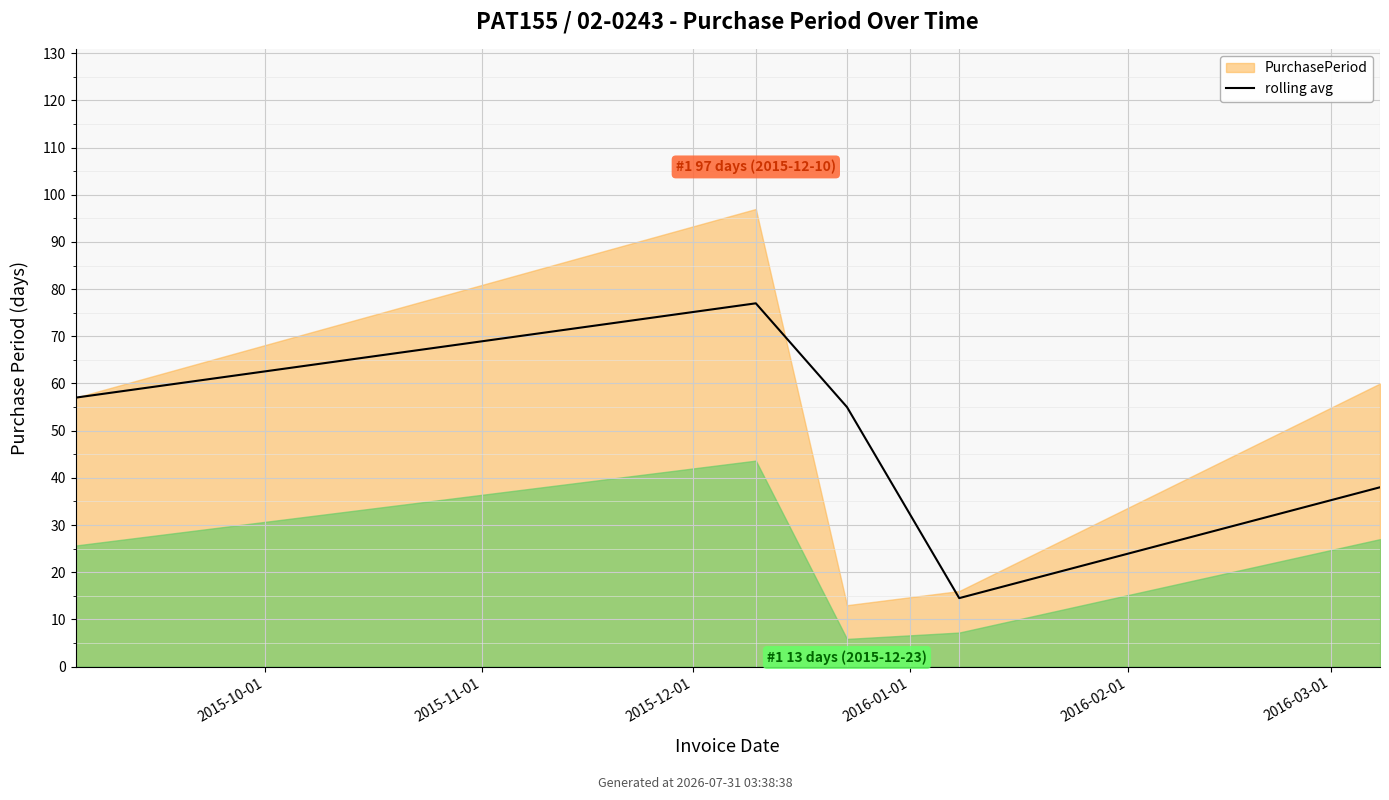

What position from the left is 2015-12-01?

3